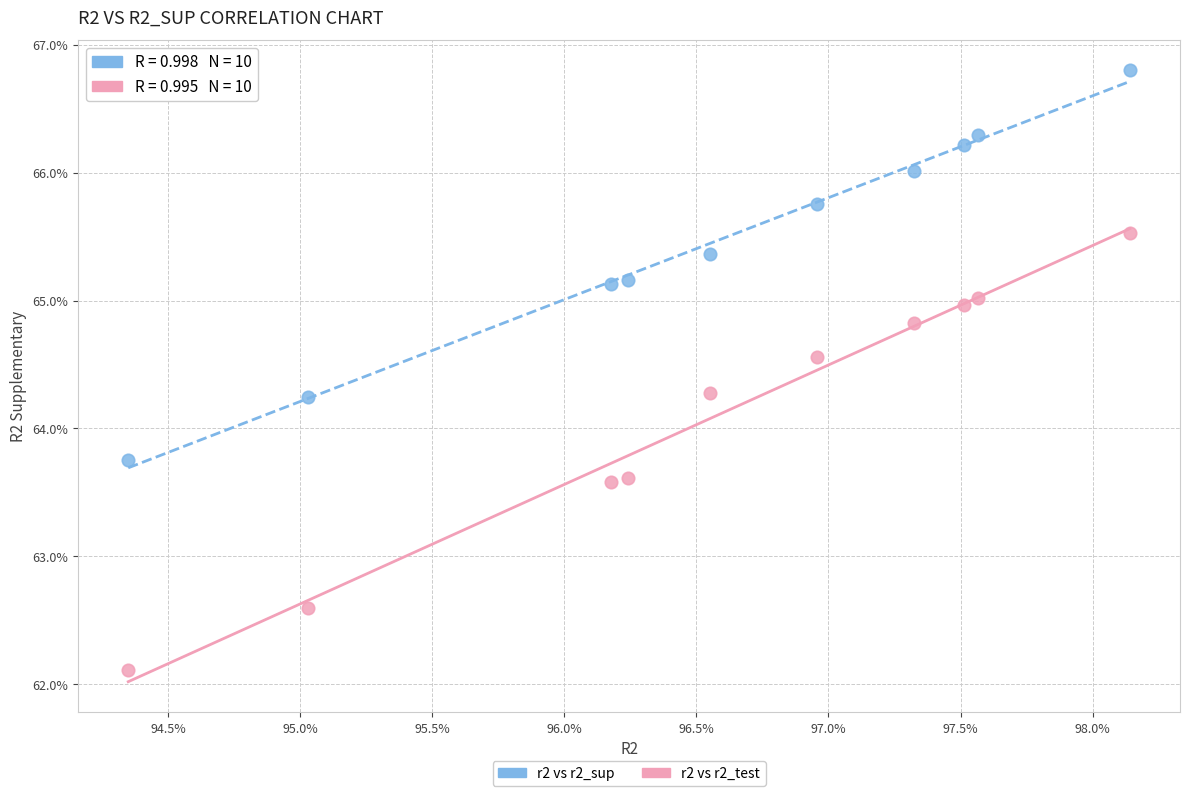

What are all the series names shown in the legend?

r2 vs r2_sup, r2 vs r2_test